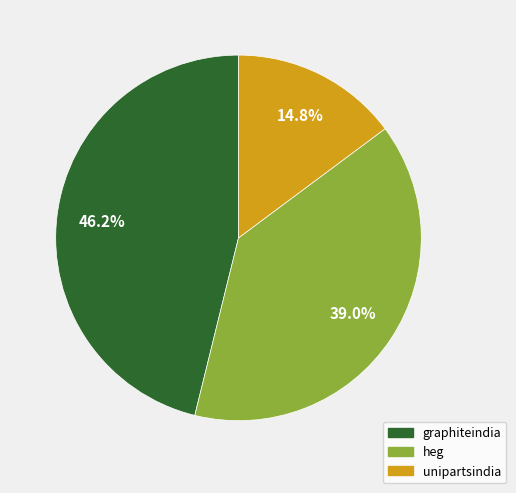

What is the total percentage of graphiteindia and heg?

85.2%